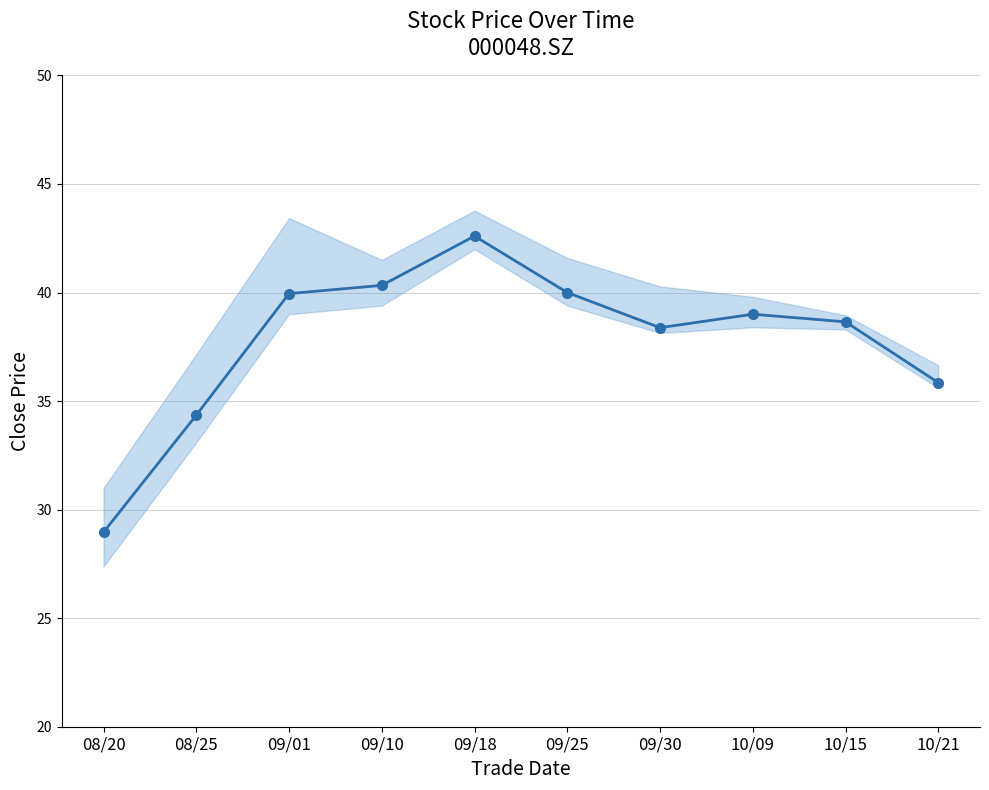

How many points are lower than both their immediate neighbors (excluding endpoints)?

1